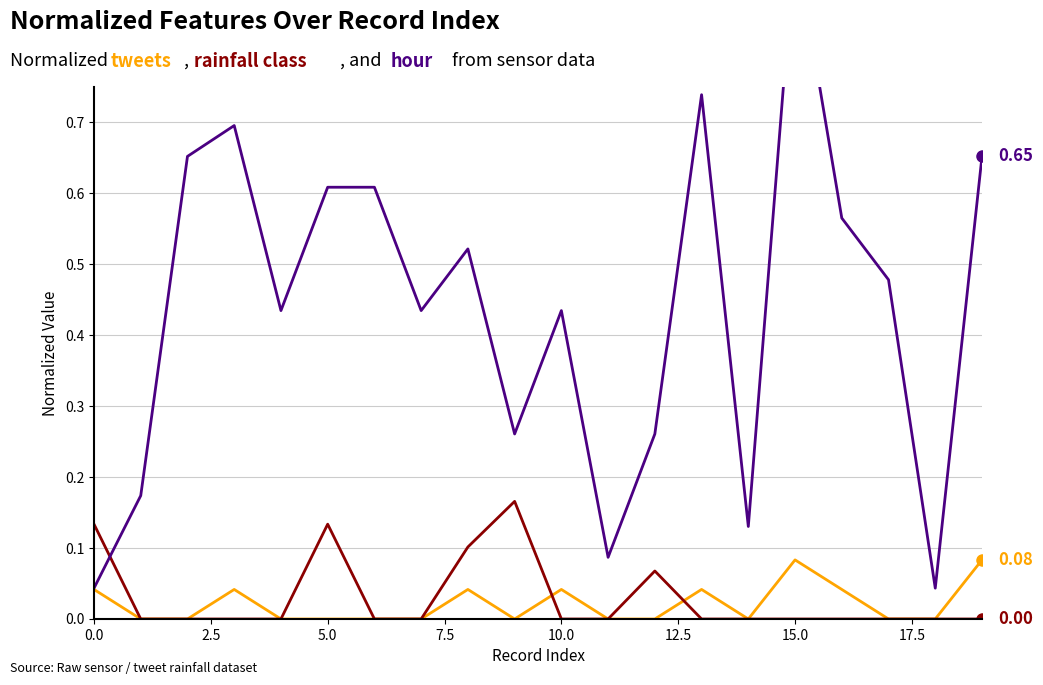

True or false: Normalized rainfall class has a value of 0.0 at 11.

True